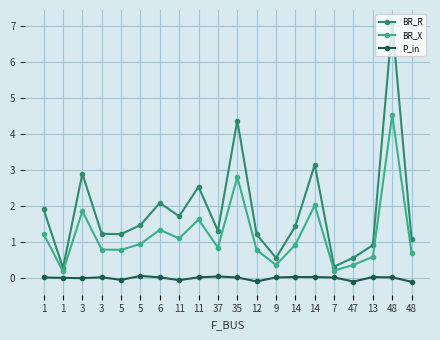

At which label is P_in closest to 0?

7